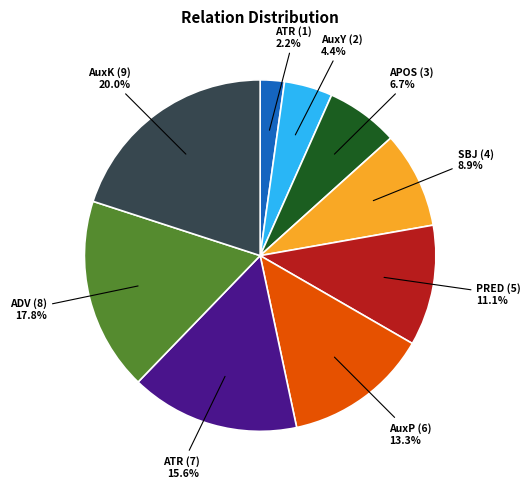

Does any single category account for the majority?

No